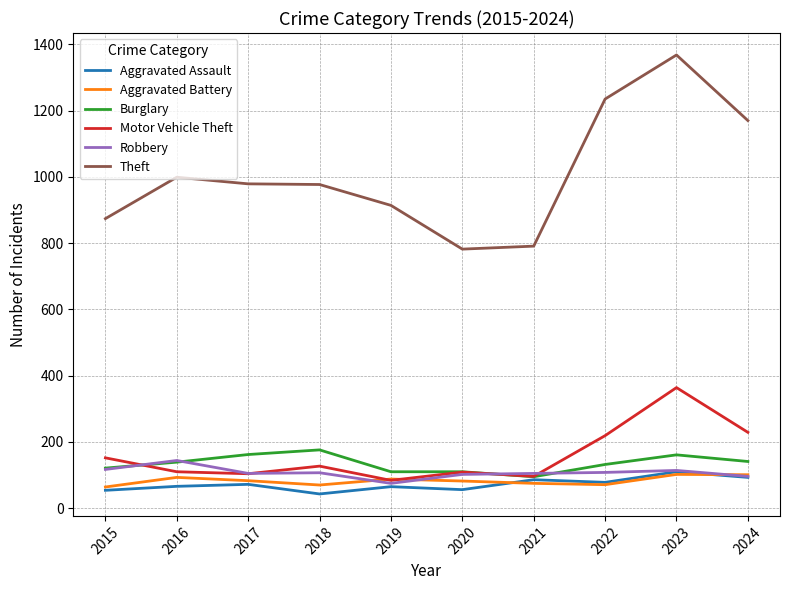

What are all the series names shown in the legend?

Aggravated Assault, Aggravated Battery, Burglary, Motor Vehicle Theft, Robbery, Theft